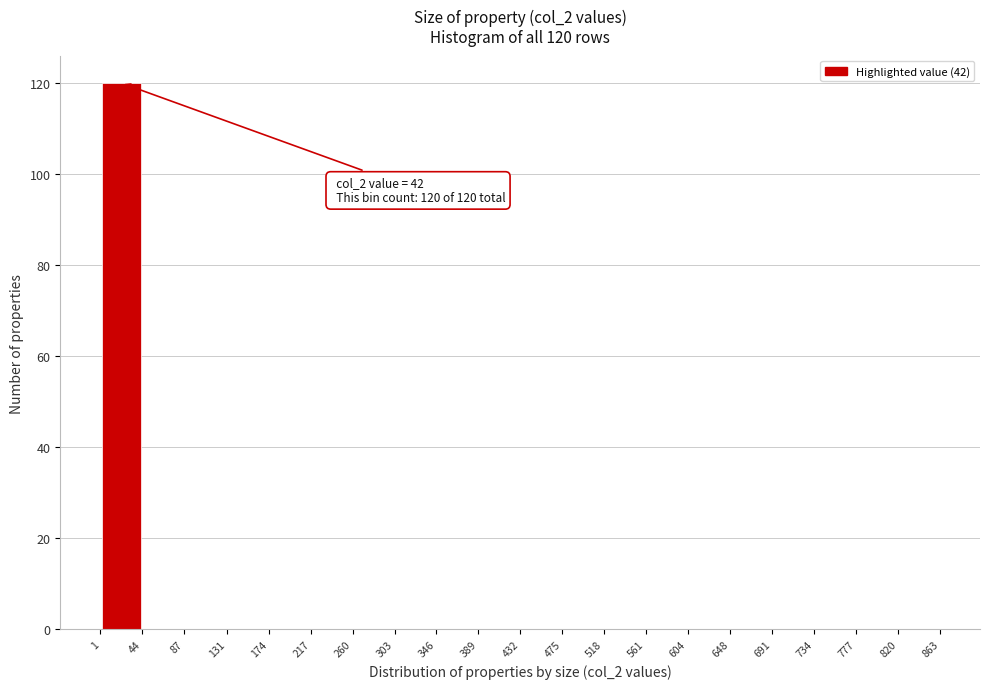

Over which range of the x-axis is the bar tallest?

1 to 44